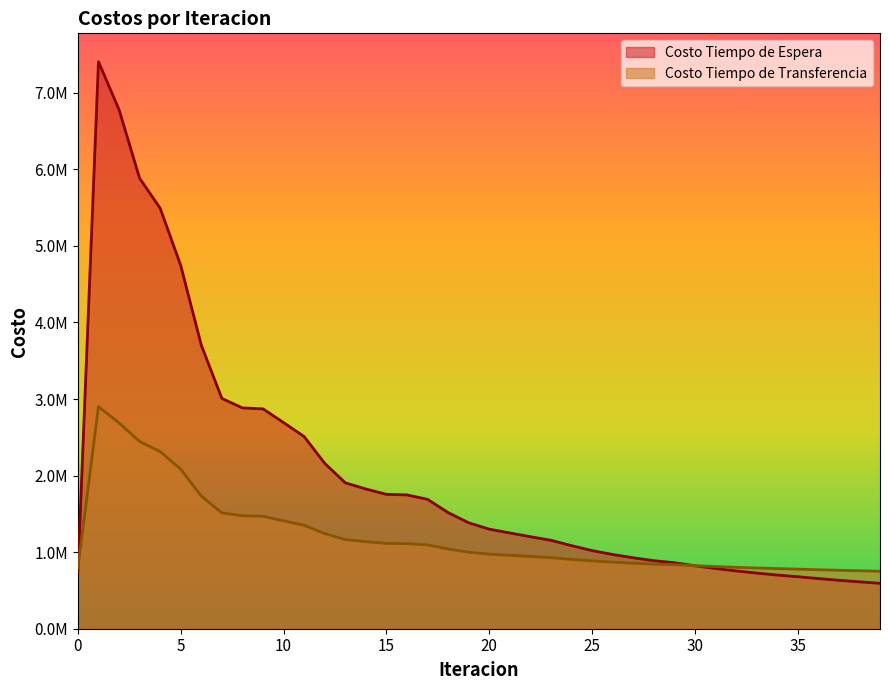

Which series has the largest total across all categories?

Costo Tiempo de Espera